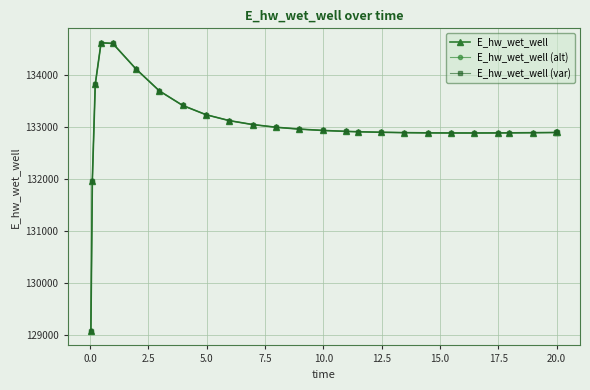

What is the maximum value for E_hw_wet_well (var)?

134627.5